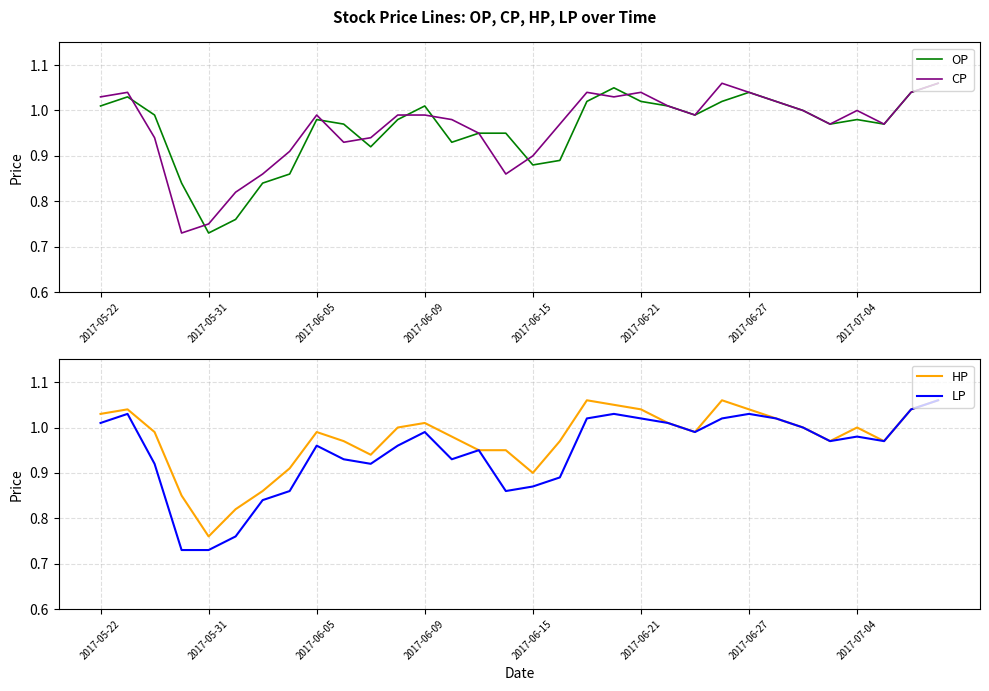

How many times do CP and OP cross each other?

9